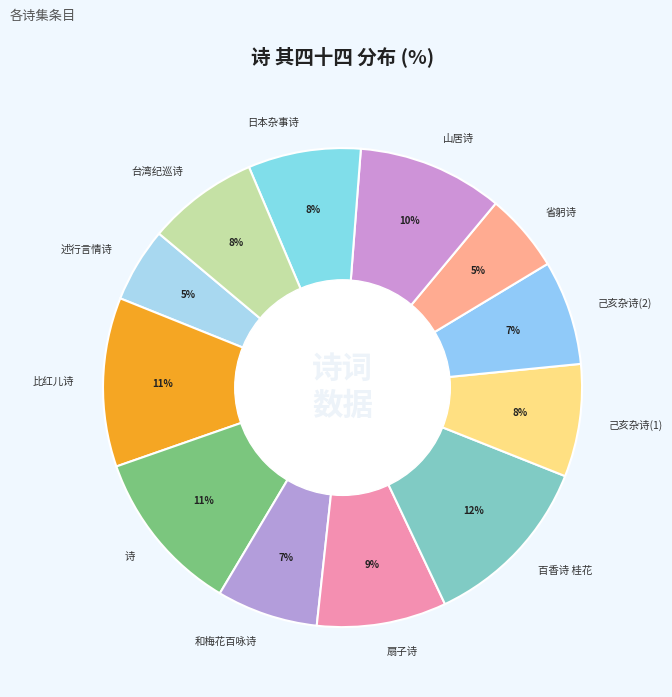

To the nearest percent, what percentage of the pie is 台湾纪巡诗?

8%